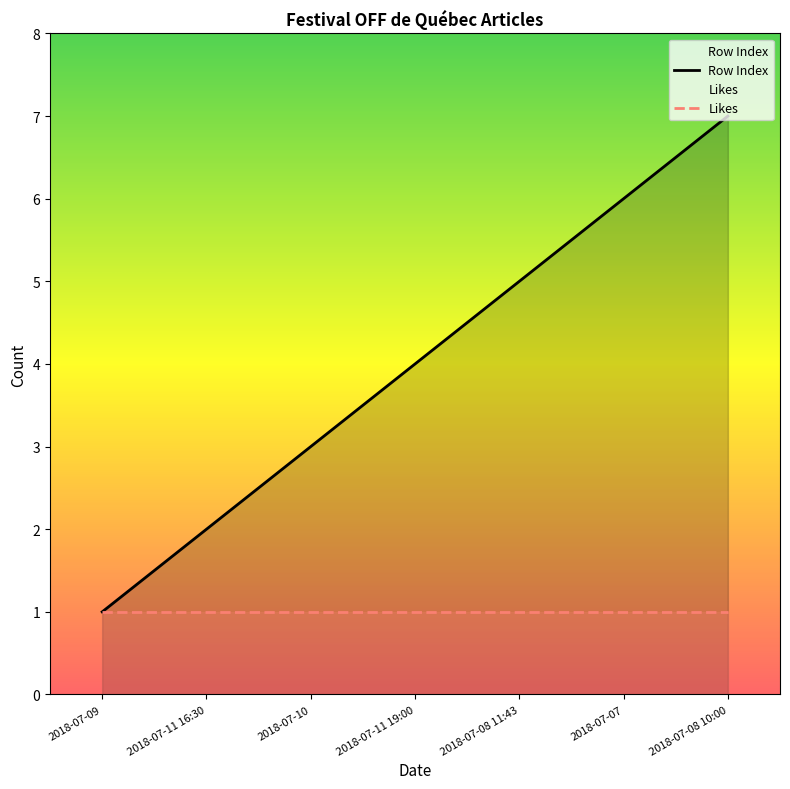

Rank the categories by value from lowest to highest.

2018-07-09, 2018-07-11 16:30, 2018-07-10, 2018-07-11 19:00, 2018-07-08 11:43, 2018-07-07, 2018-07-08 10:00